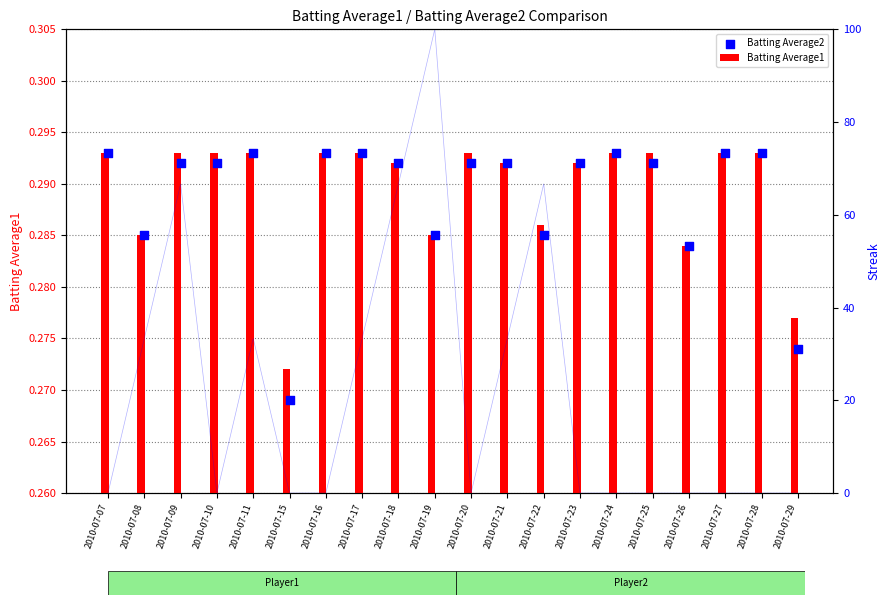

Between 2010-07-18 and 2010-07-29, which is larger?

2010-07-18